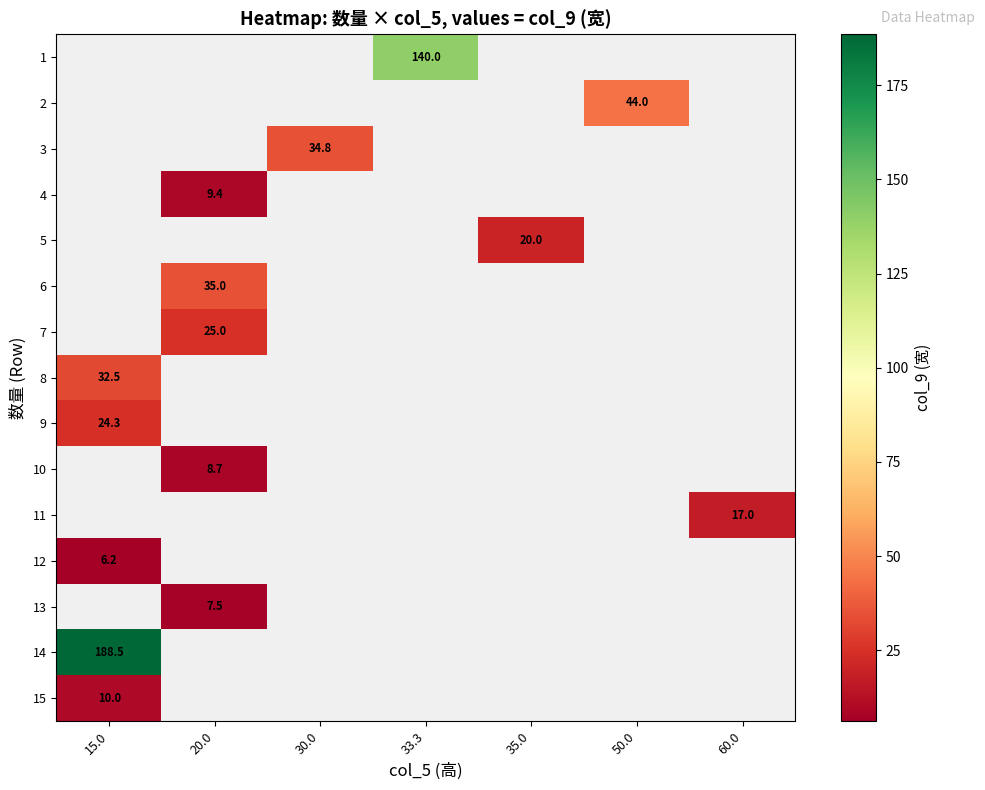

The value of 4 at 20.0 is 9.4. True or false?

True